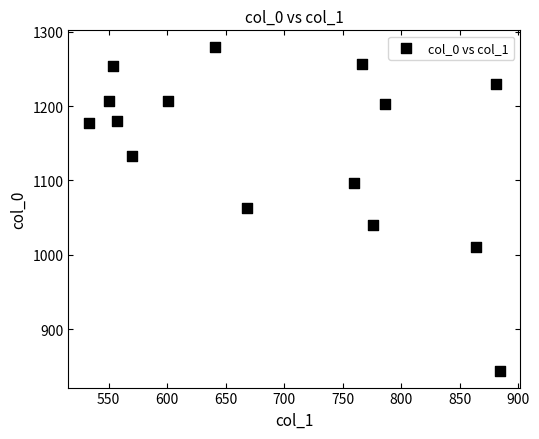

What is the range of X values (max minus min)?

351.0